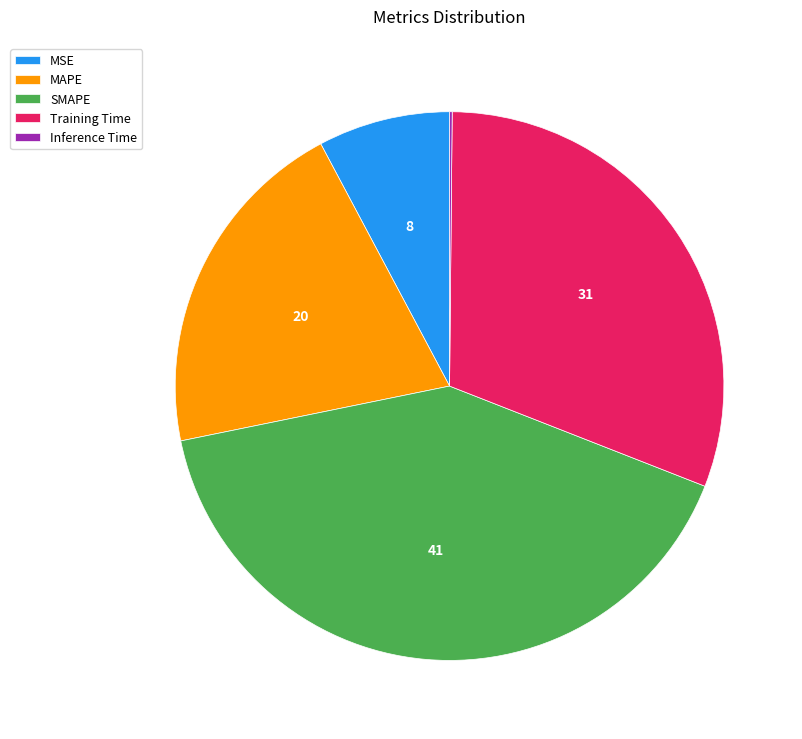

What is the ratio of the value at MSE to the value at MAPE?

0.4